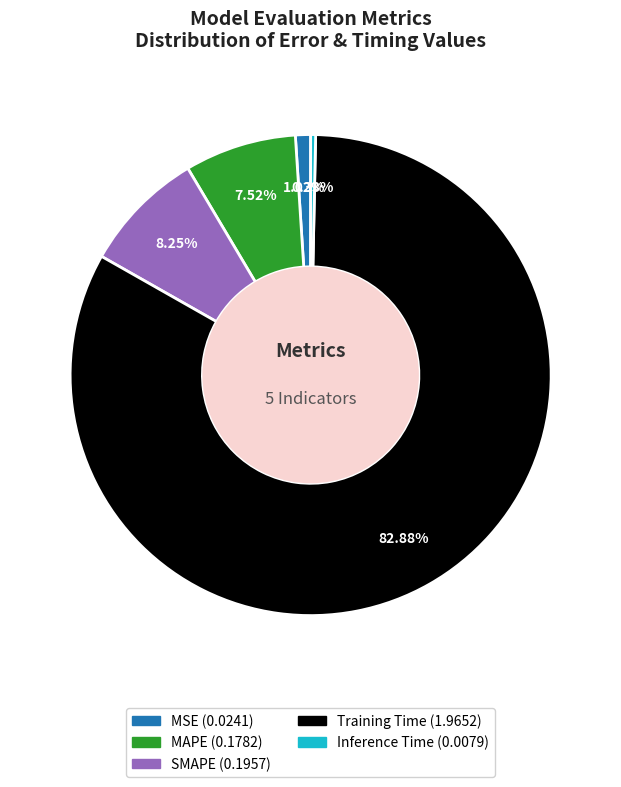

To the nearest percent, what is the combined percentage of MAPE and Training Time?

90%